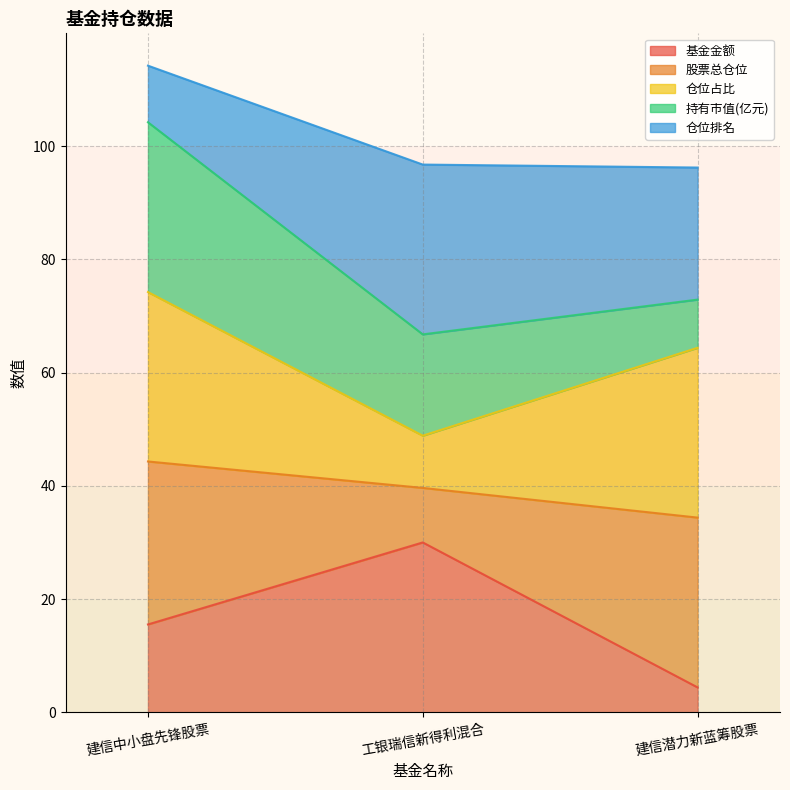

At which category is the sum across all series the highest?

建信中小盘先锋股票